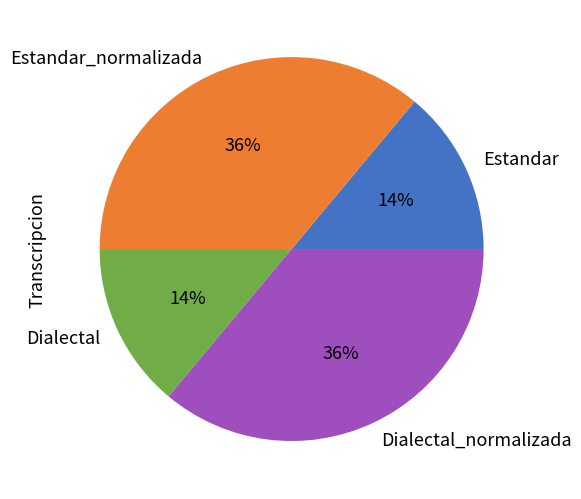

Does Estandar represent more than half of the total?

No